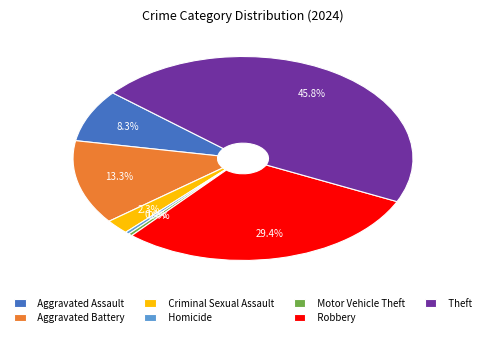

Which slice is the largest?

Theft